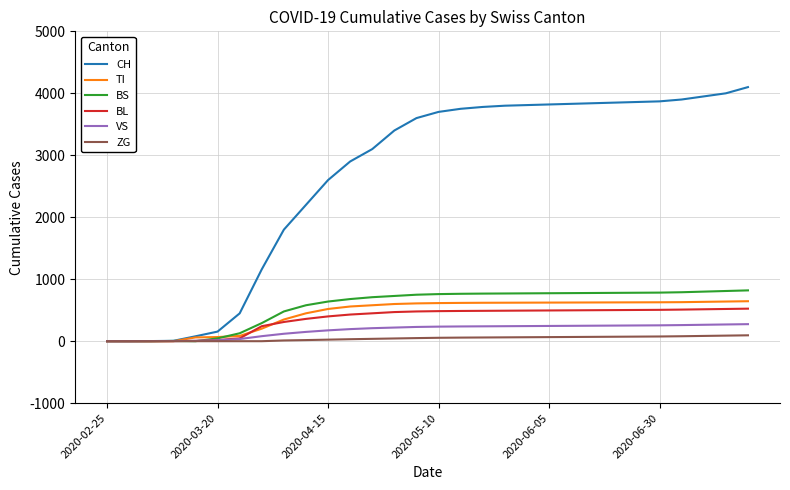

Which series has the largest total across all categories?

CH